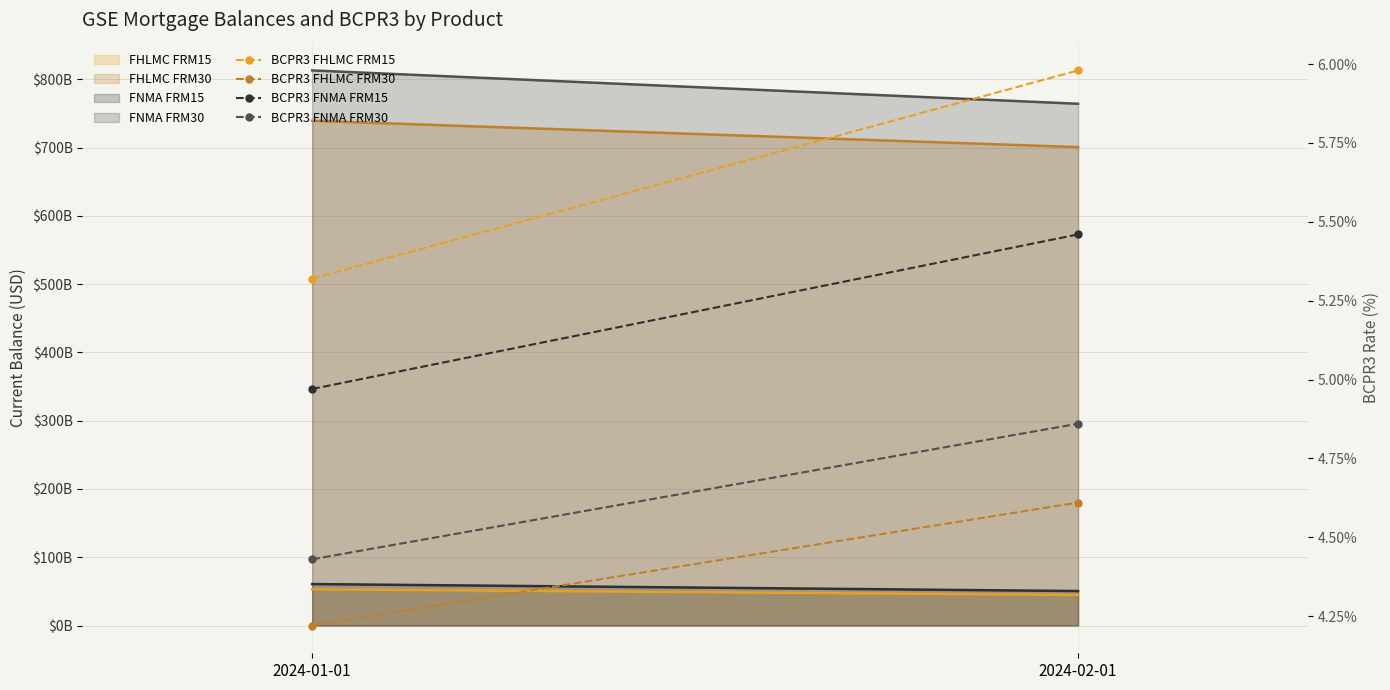

Rank the series by their maximum value, from lowest to highest.

BCPR3 FHLMC FRM30, BCPR3 FNMA FRM30, BCPR3 FNMA FRM15, BCPR3 FHLMC FRM15